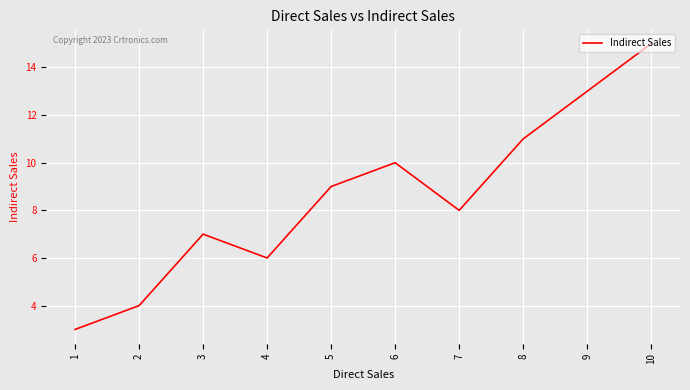

Is this an area chart (filled region under the line)?

No